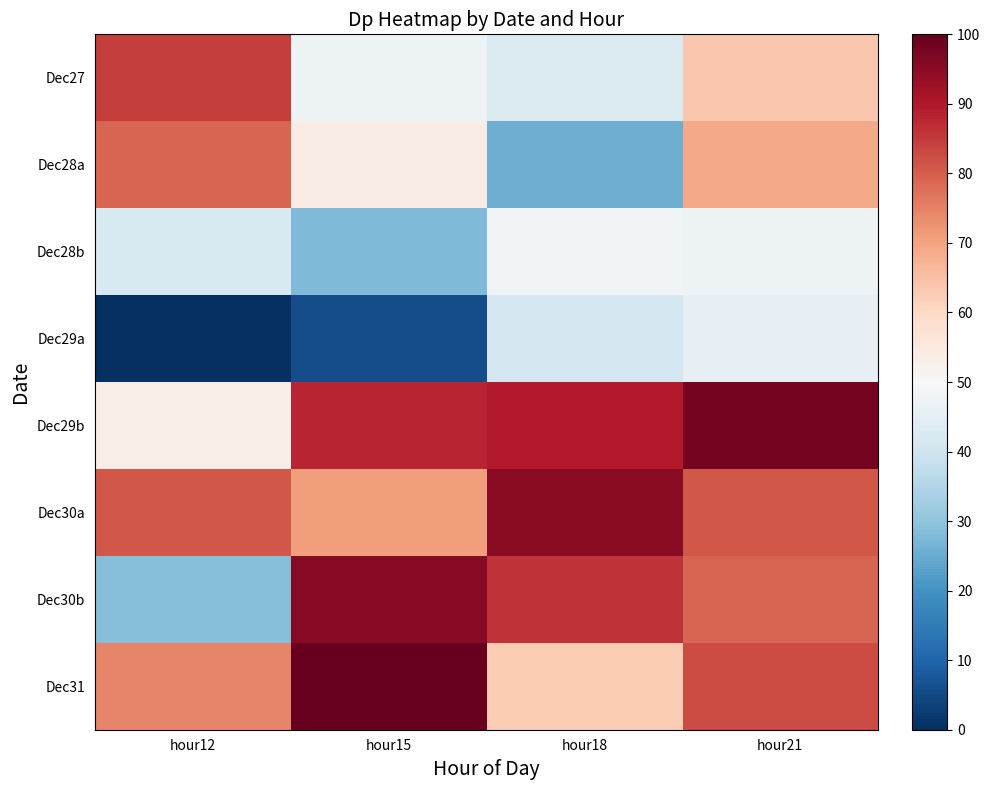

Reading left to right, extract all data points from this chart.

Dec27: hour12=84.6	hour15=47.6	hour18=42.9	hour21=63.7
Dec28a: hour12=79.3	hour15=53.6	hour18=25.6	hour21=68.9
Dec28b: hour12=42.2	hour15=27.8	hour18=48.6	hour21=47.5
Dec29a: hour12=0.0	hour15=5.8	hour18=41.1	hour21=46.1
Dec29b: hour12=53.2	hour15=88.2	hour18=89.8	hour21=97.7
Dec30a: hour12=81.1	hour15=70.9	hour18=95.0	hour21=80.9
Dec30b: hour12=28.6	hour15=95.4	hour18=86.1	hour21=79.0
Dec31: hour12=74.5	hour15=100.0	hour18=62.9	hour21=82.7